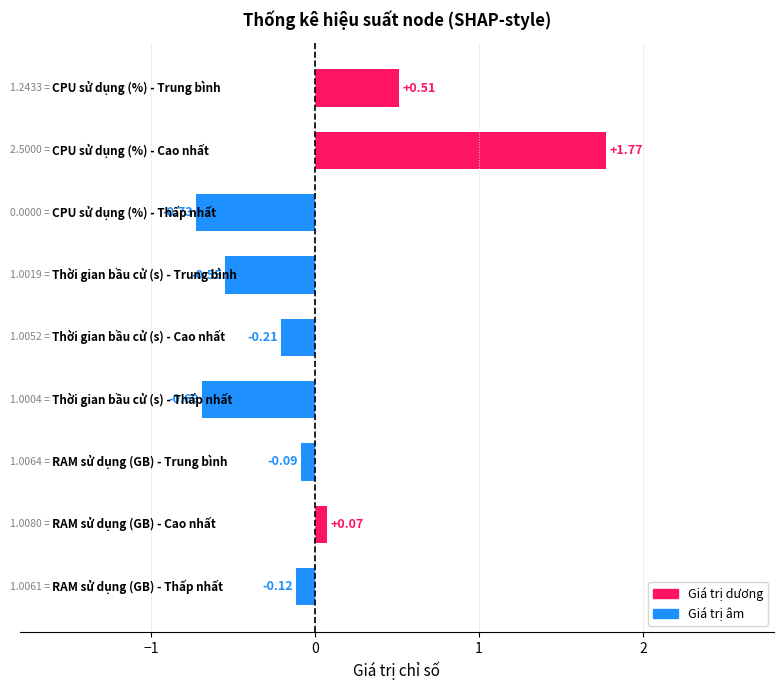

What is the difference between the maximum and minimum values?

2.5